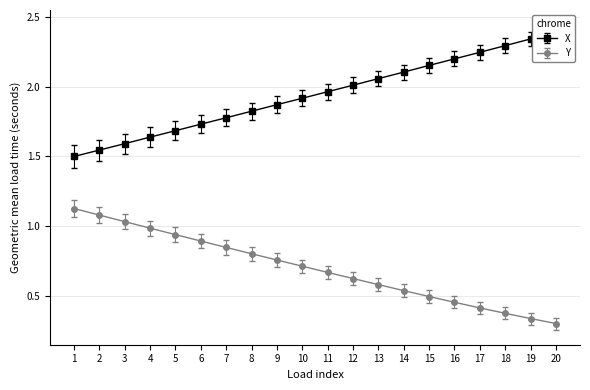

At how many categories does at least one series exceed 1?

20